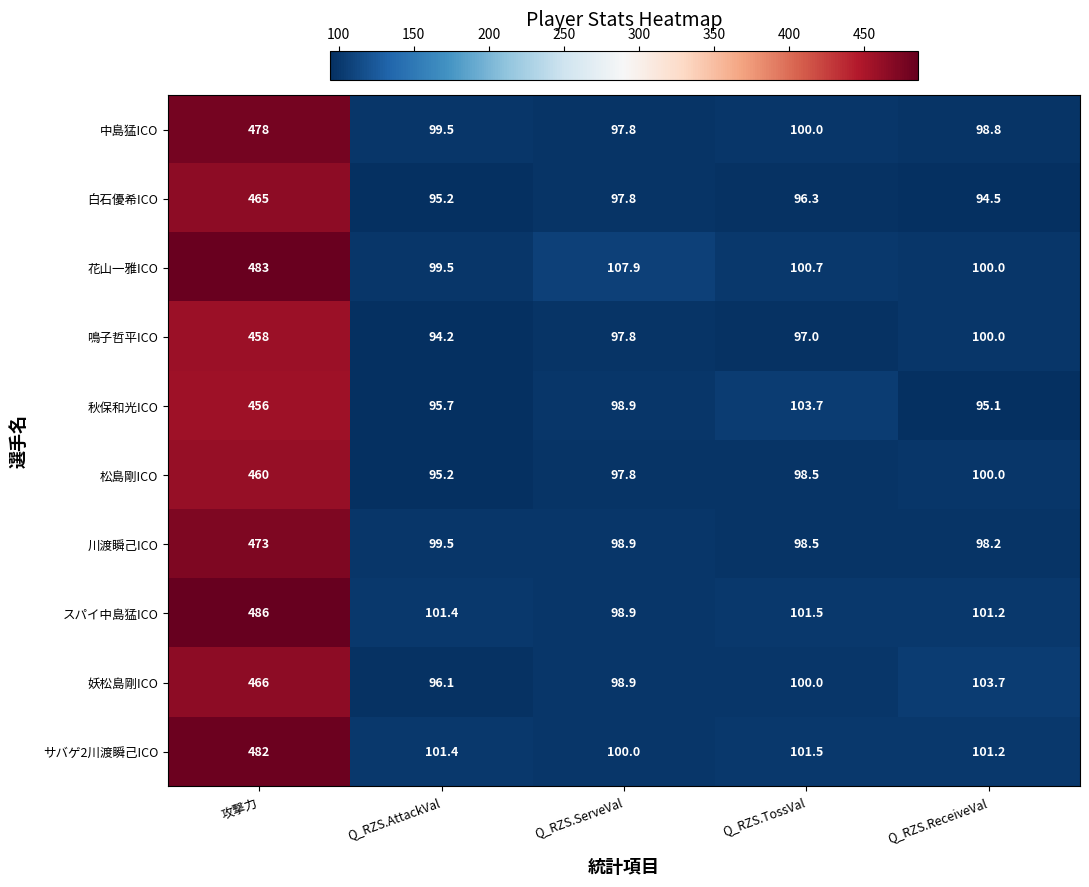

True or false: 花山一雅ICO has a value of 75.3 at Q_RZS.ServeVal.

False